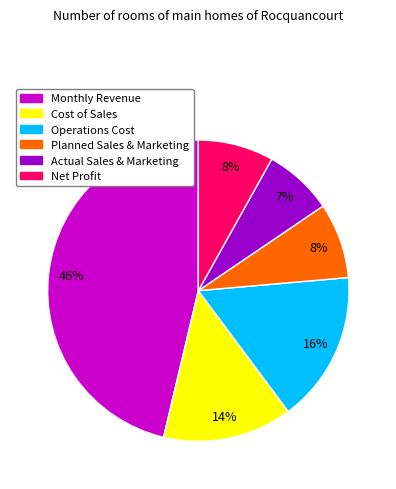

How many segments does this pie chart have?

6